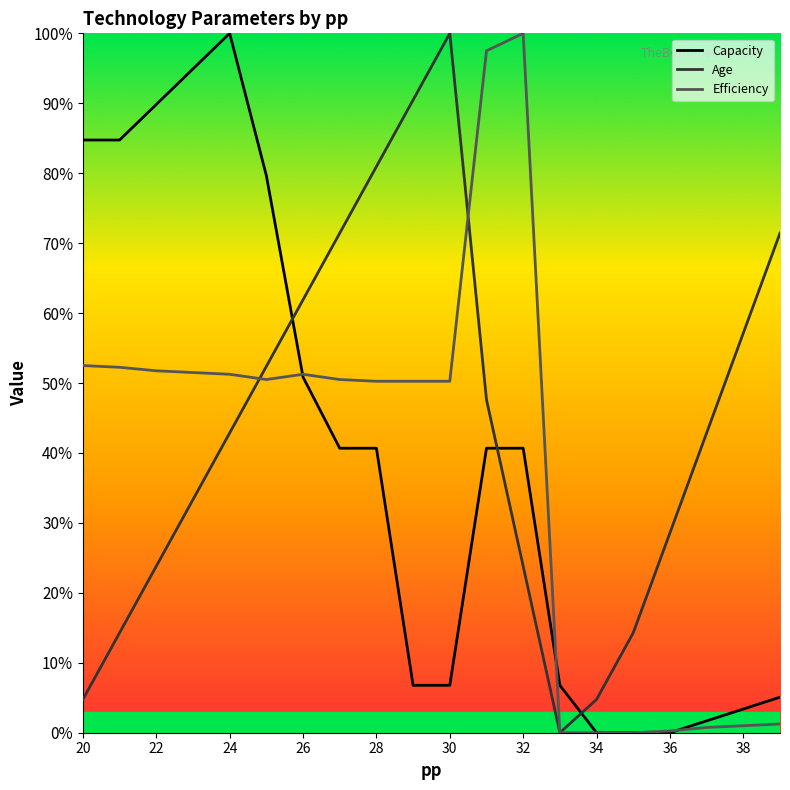

What are all the series names shown in the legend?

Capacity, Age, Efficiency